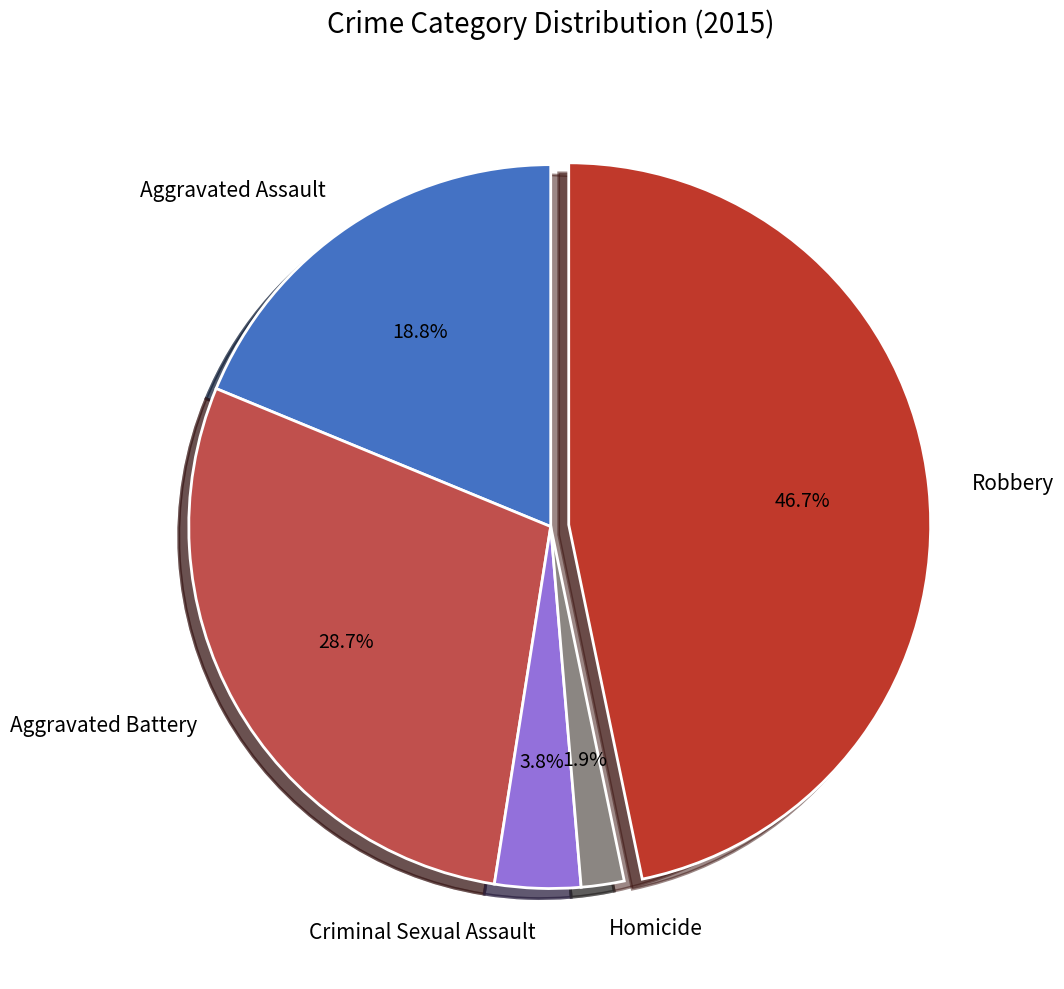

What portion of the pie excludes Homicide?

98.1%